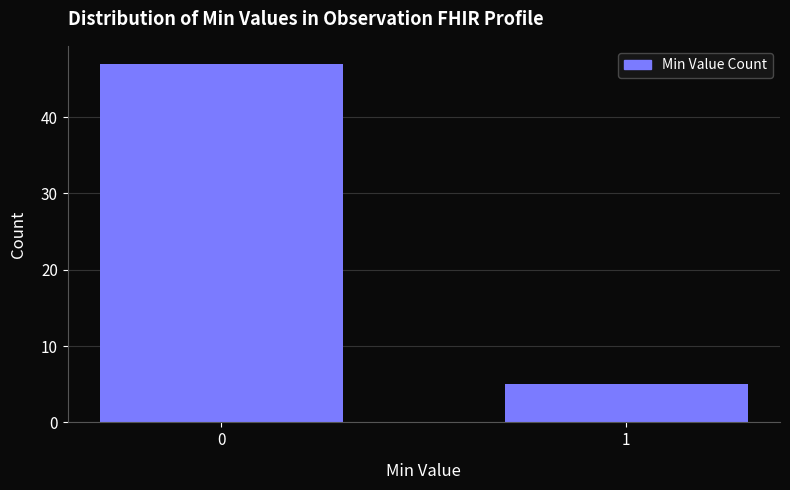

Reading left to right, transcribe all the data shown in this chart.

47	5